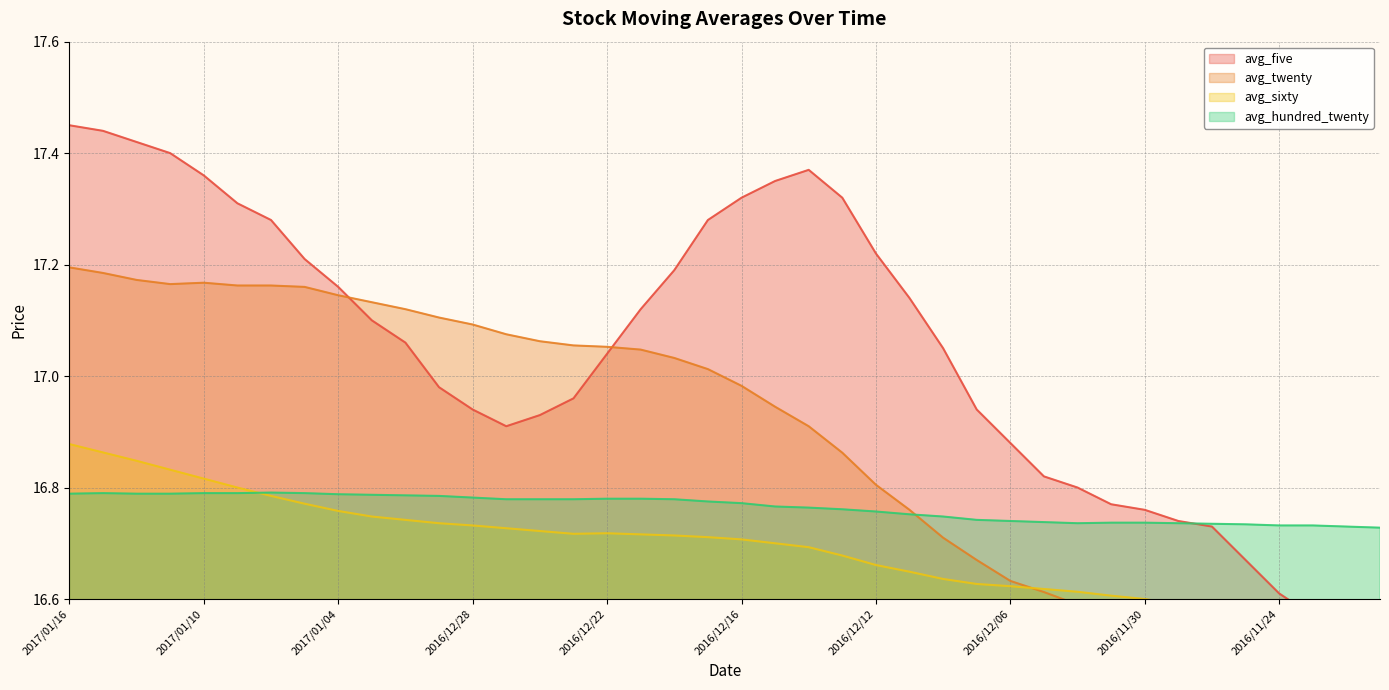

True or false: avg_hundred_twenty has a value of 6.7 at 2016/12/14.

False